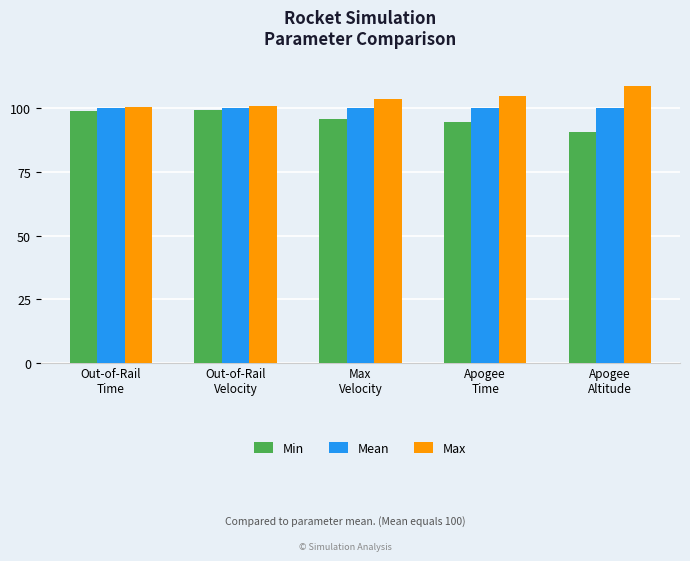

What is the value of the Max bar at the 1st from the left?

100.7